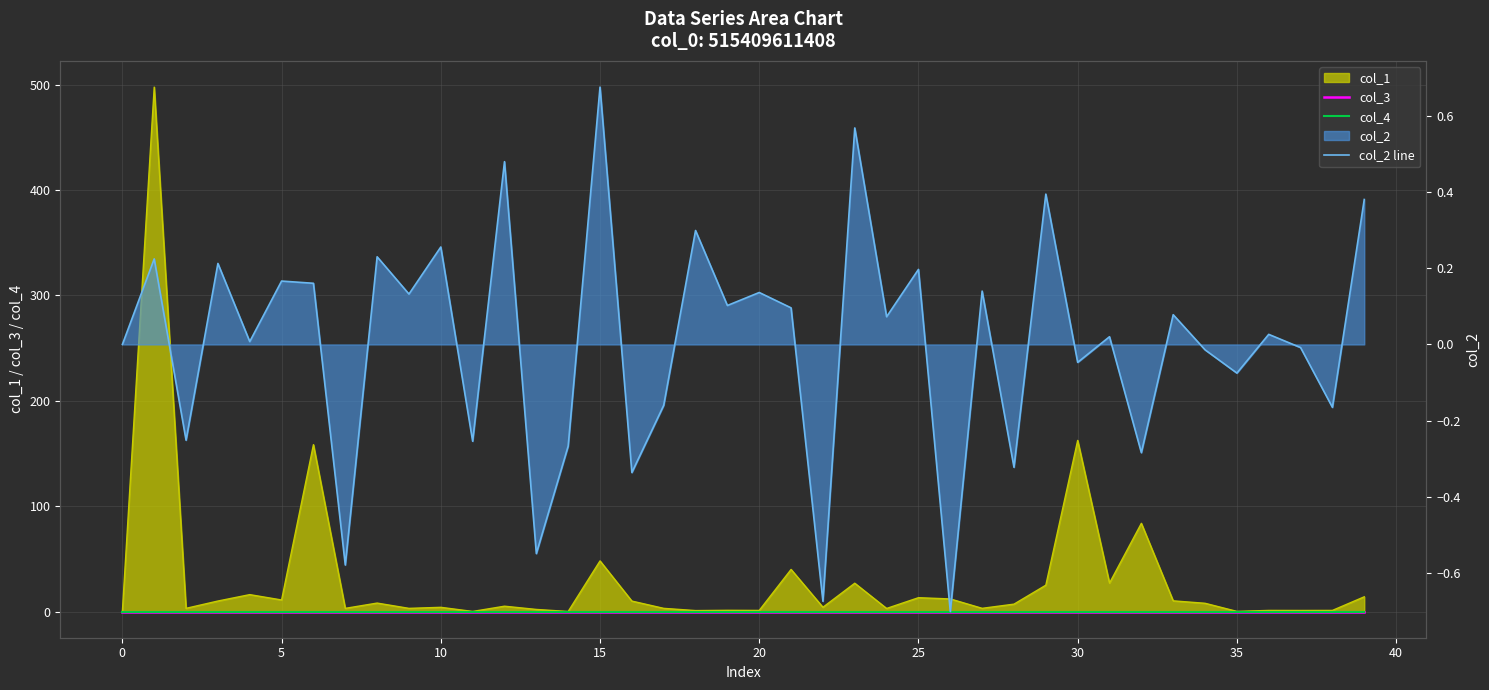

True or false: col_3 and col_4 intersect in this chart.

False